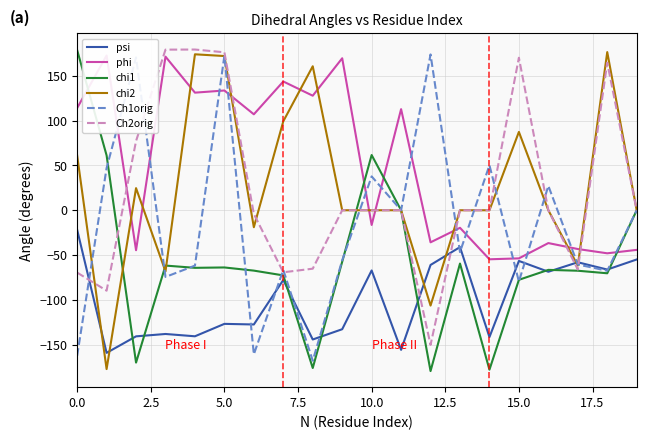

How many values in chi1 are above zero?

3